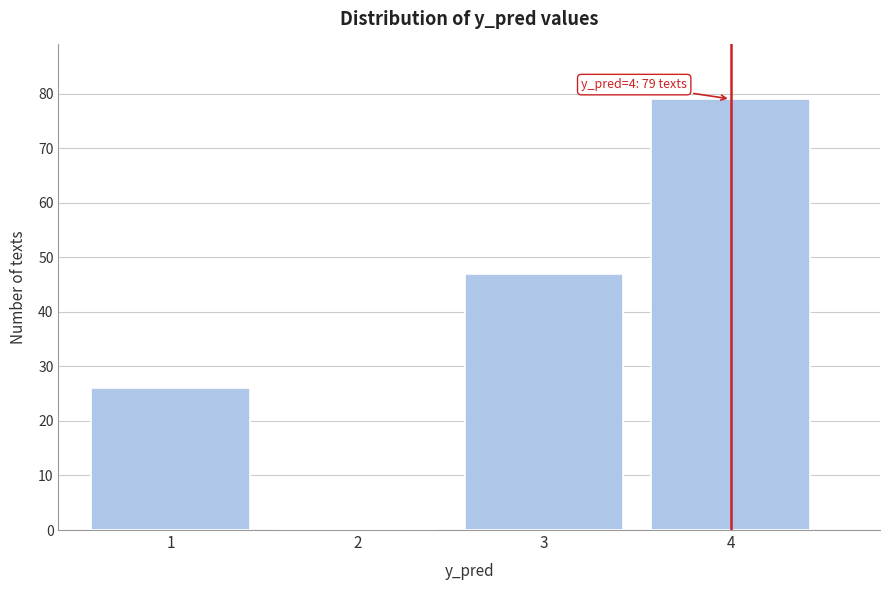

Reading right to left, extract all data points from this chart.

4=79	3=47	2=0	1=26